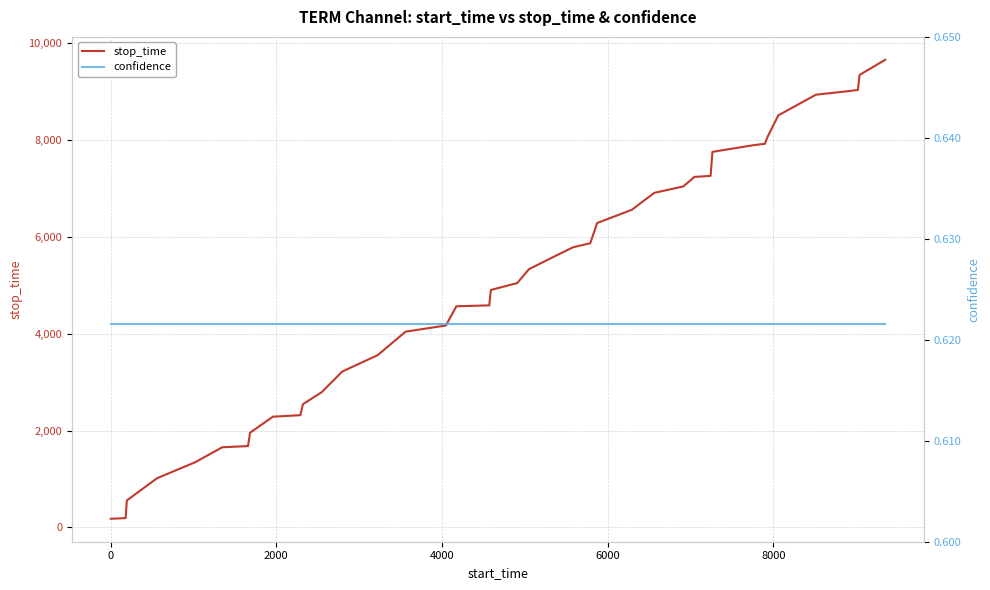

What is the value of the stop_time point at the 32nd from the left?

7898.0